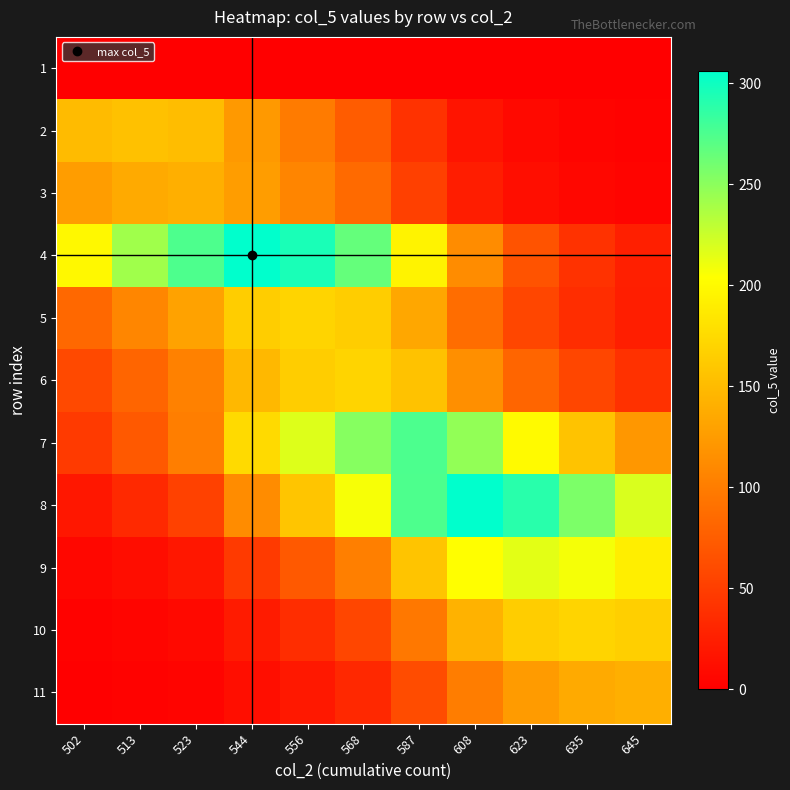

Rank the series at 635 from lowest to highest value.

1, 2, 3, 5, 4, 6, 11, 7, 10, 9, 8